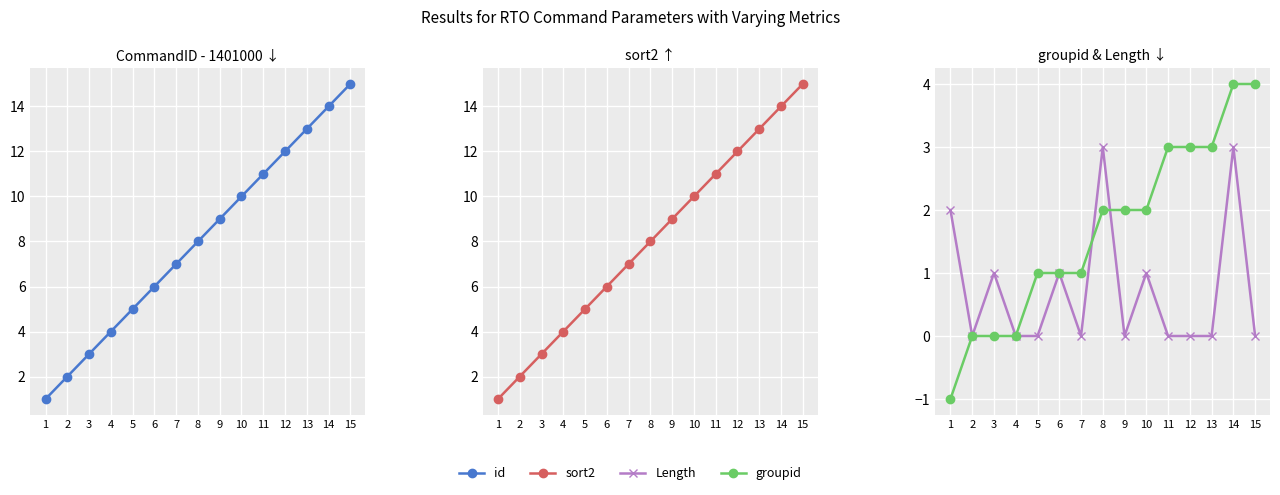

The Length series shows 0 at 4. True or false?

True